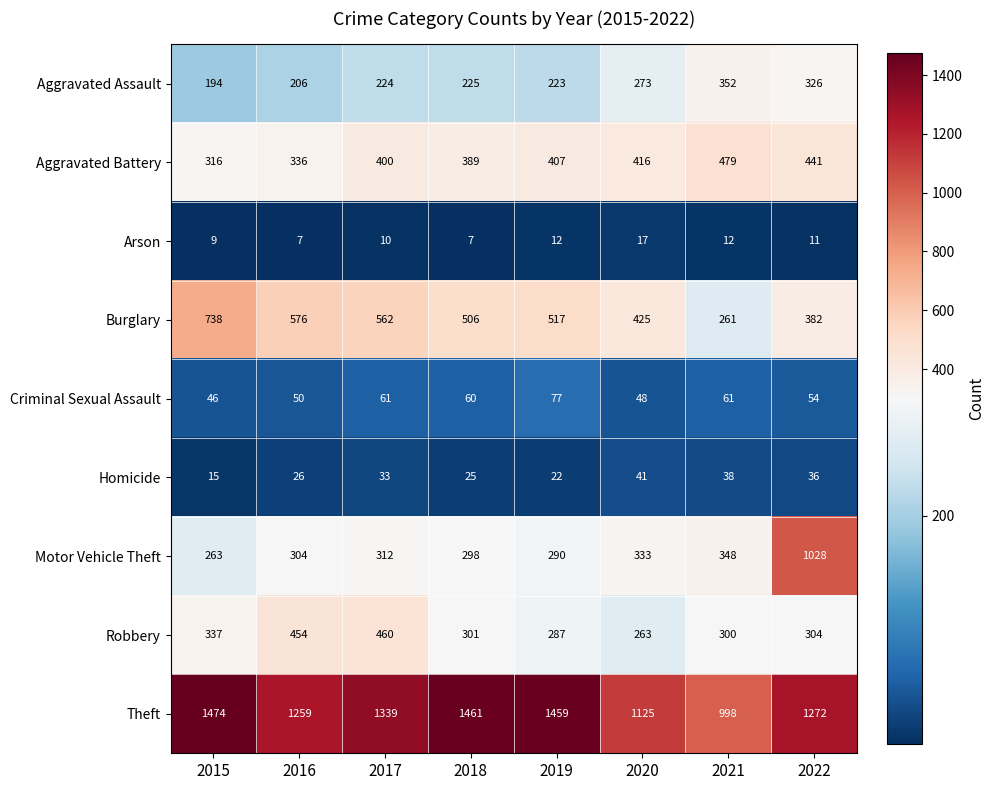

Which label corresponds to the largest value in the chart?

2015